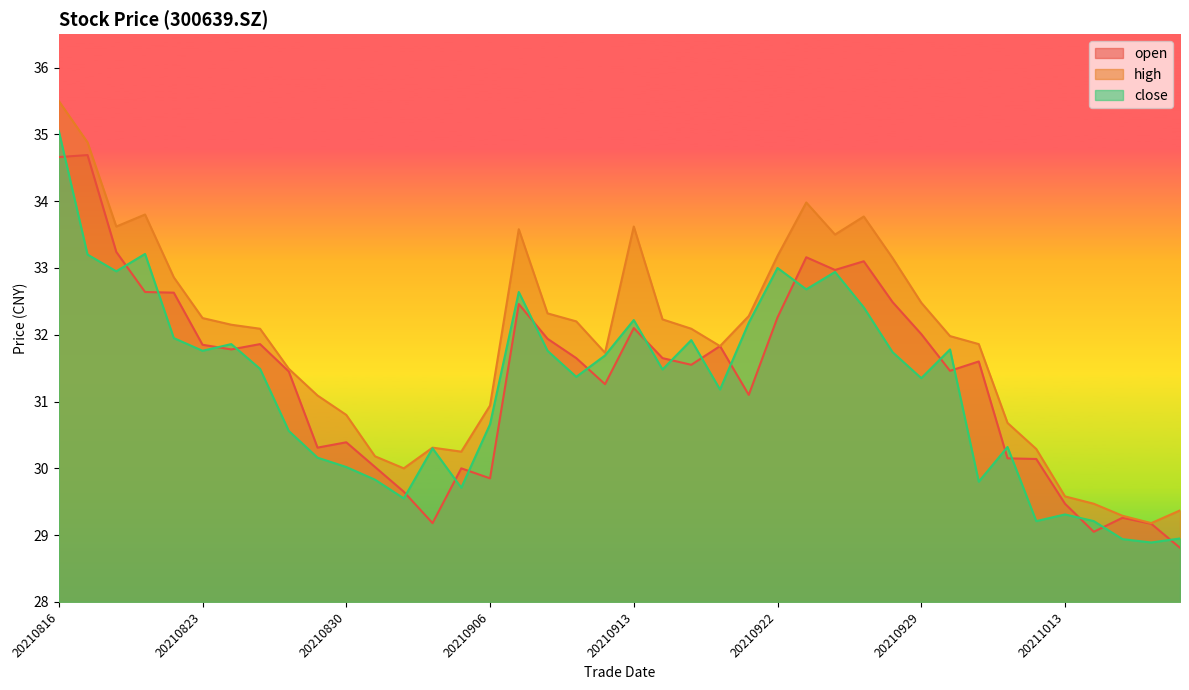

List the series in order of their peak value, highest first.

high, close, open